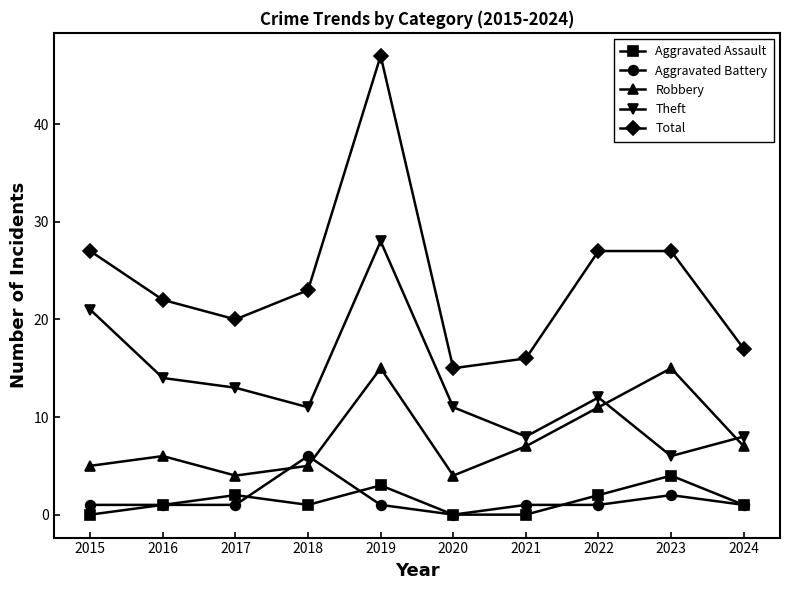

At 2022, list the series in order from smallest to largest.

Aggravated Battery, Aggravated Assault, Robbery, Theft, Total